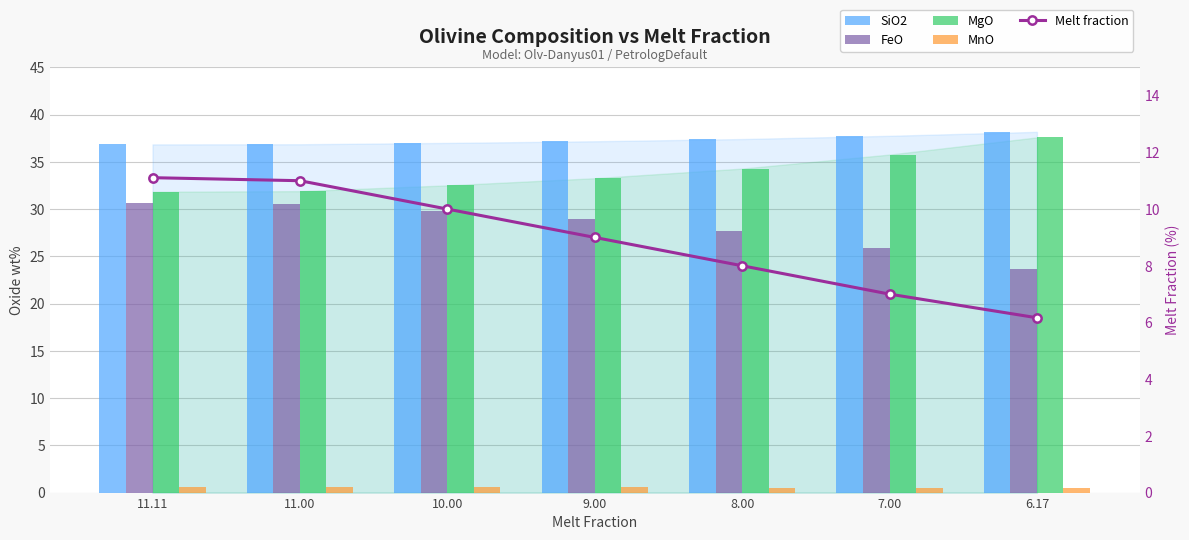

What is the total value across all series at 11.11?

111.0